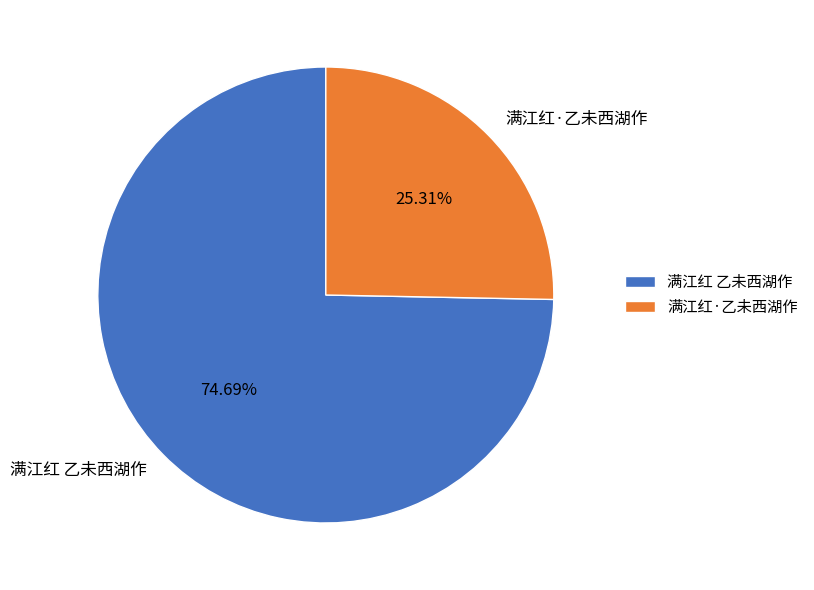

Do 满江红 乙未西湖作 and 满江红·乙未西湖作 together represent more than half of the pie?

Yes